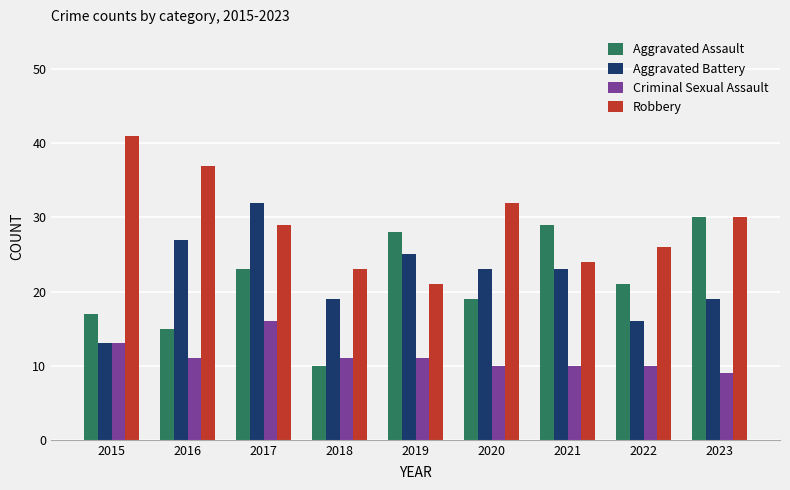

What is the total value across all series at 2022?

73